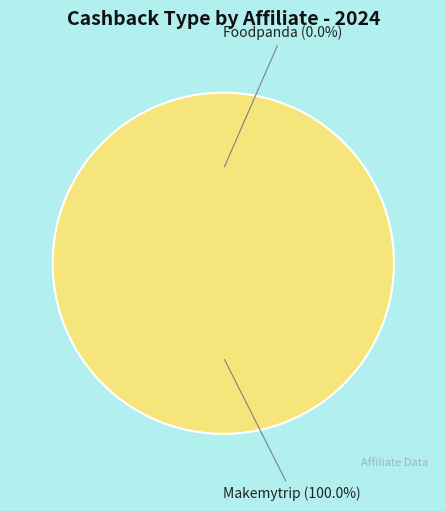

How many slices are in this pie chart?

2